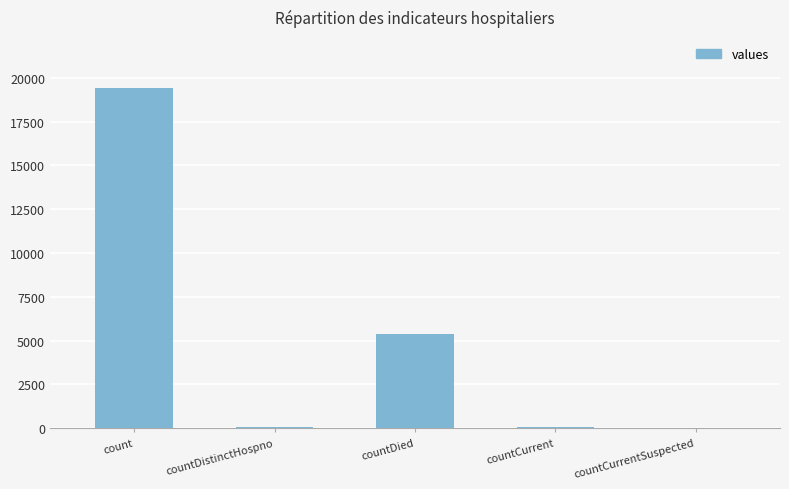

Which label corresponds to the largest value in the chart?

count